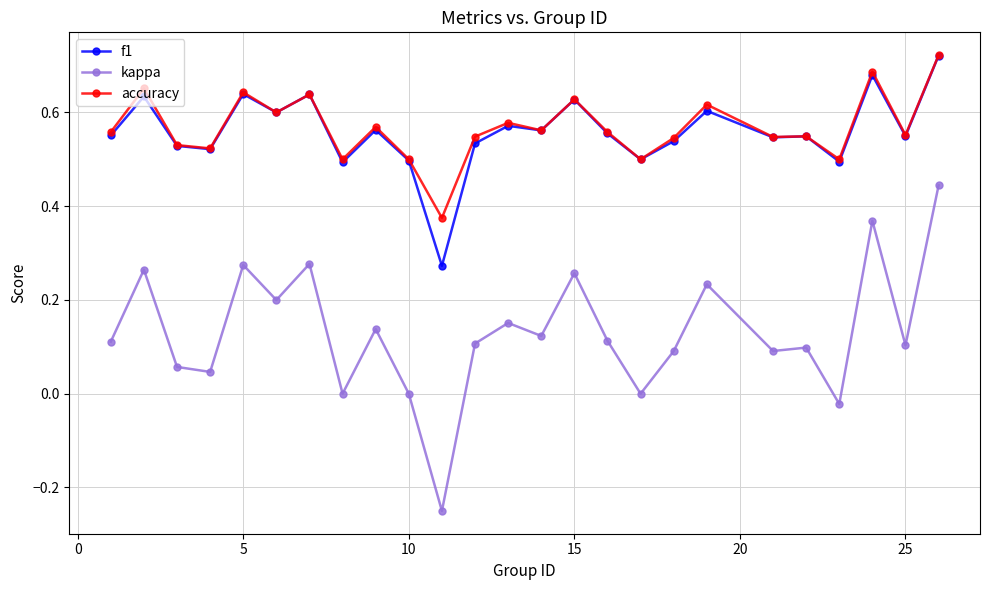

True or false: accuracy and kappa cross at least once.

False